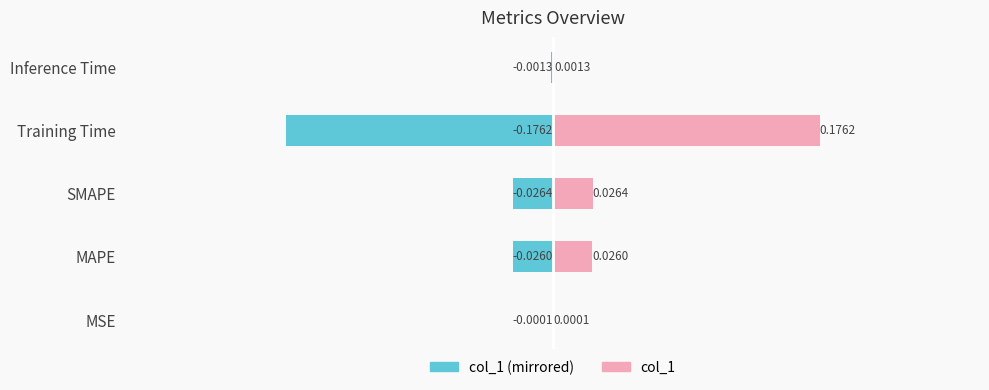

Reading left to right, transcribe all the data shown in this chart.

col_1 (left): -0.0	-0.0	-0.0	-0.2	-0.0
col_1 (right): 0.0	0.0	0.0	0.2	0.0